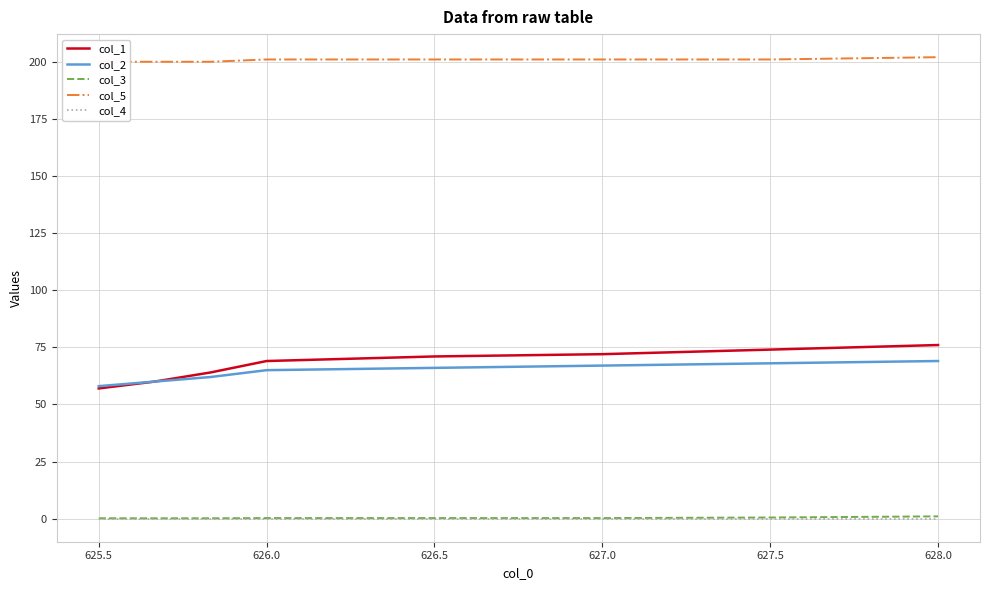

Reading left to right, transcribe all the data shown in this chart.

col_1: 57.0	60.0	64.0	69.0	71.0	72.0	74.0	76.0
col_2: 58.0	60.0	62.0	65.0	66.0	67.0	68.0	69.0
col_3: 0.2	0.2	0.2	0.2	0.2	0.2	0.5	1.0
col_5: 200.0	200.0	200.0	201.0	201.0	201.0	201.0	202.0
col_4: 0.0	0.0	0.0	0.0	0.0	0.0	0.0	0.0